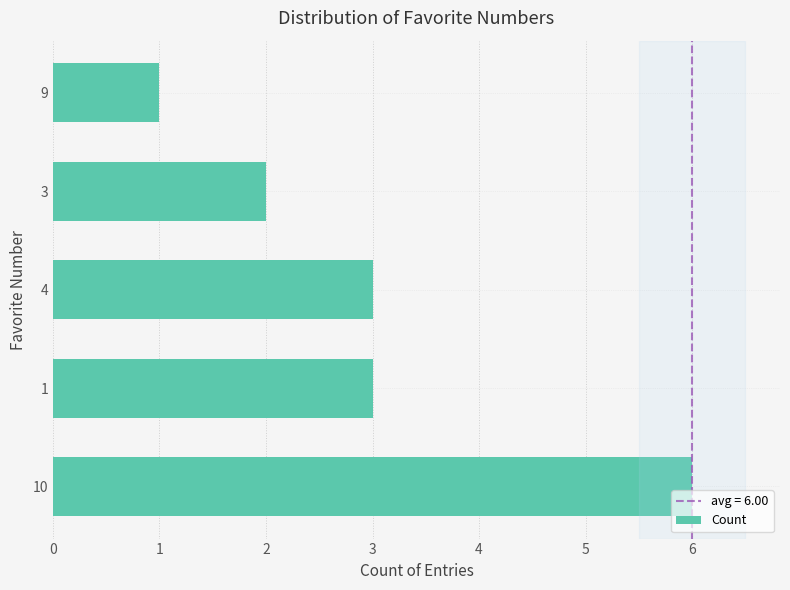

What is the average value?

3